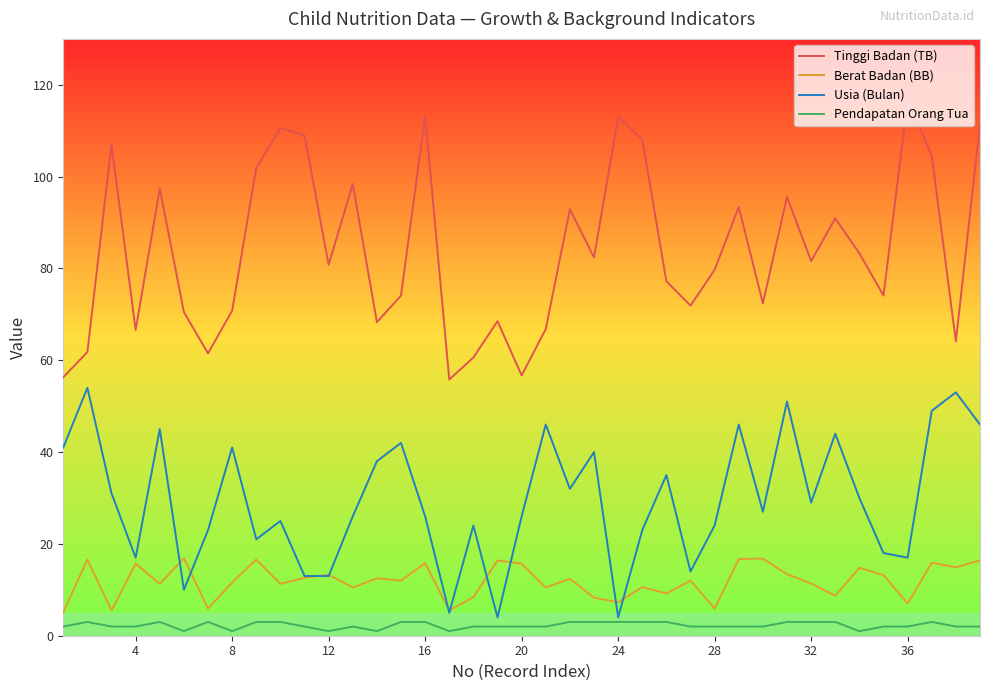

Which series has the largest range (max minus min)?

Tinggi Badan (TB)